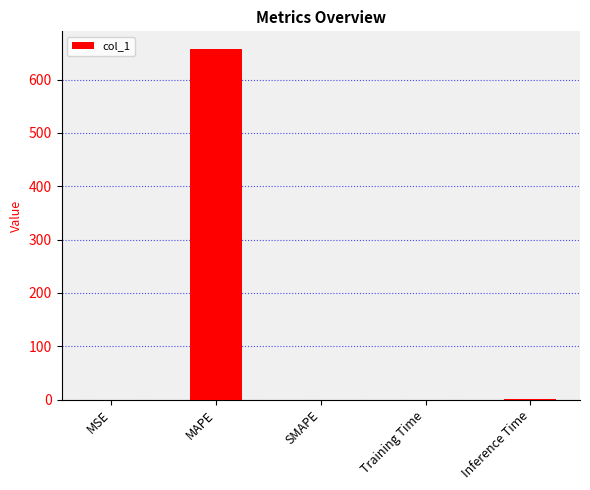

Is it true that the value at MSE is 0.0?

True